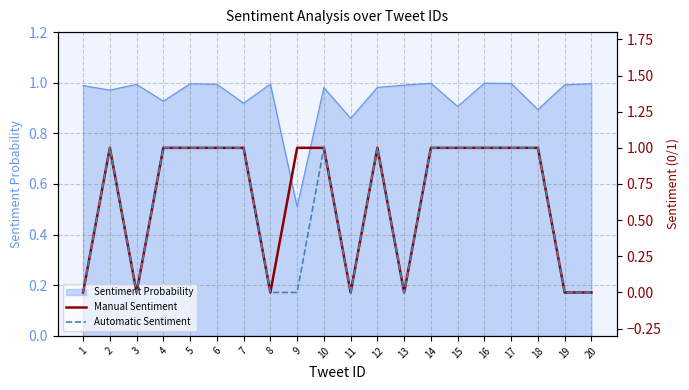

Reading left to right, extract all data points from this chart.

Manual Sentiment: 1=0	2=1	3=0	4=1	5=1	6=1	7=1	8=0	9=1	10=1	11=0	12=1	13=0	14=1	15=1	16=1	17=1	18=1	19=0	20=0
Automatic Sentiment: 1=0	2=1	3=0	4=1	5=1	6=1	7=1	8=0	9=0	10=1	11=0	12=1	13=0	14=1	15=1	16=1	17=1	18=1	19=0	20=0